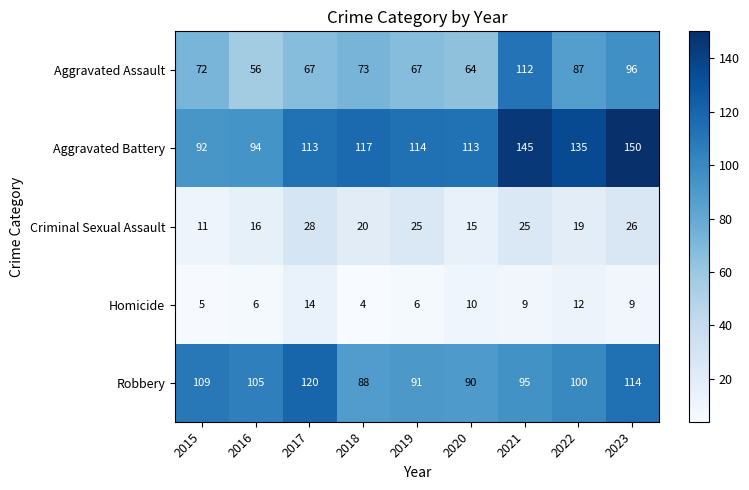

What is the greatest value displayed?

150